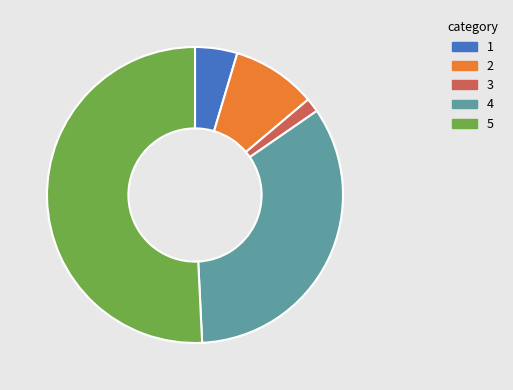

Is there any slice that represents more than half of the pie?

Yes